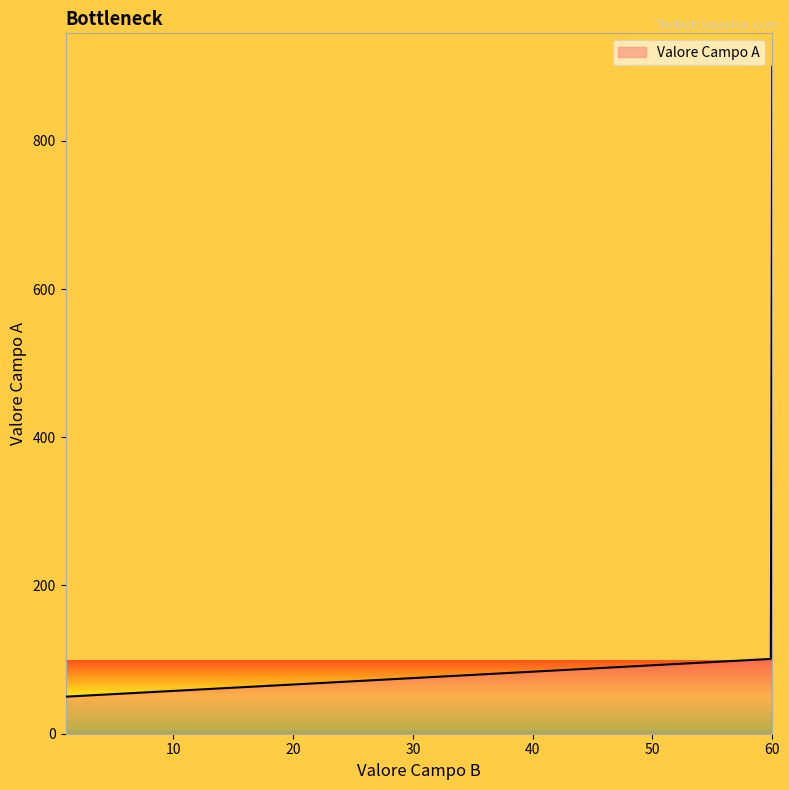

What is the maximum value shown in the chart?

900.0